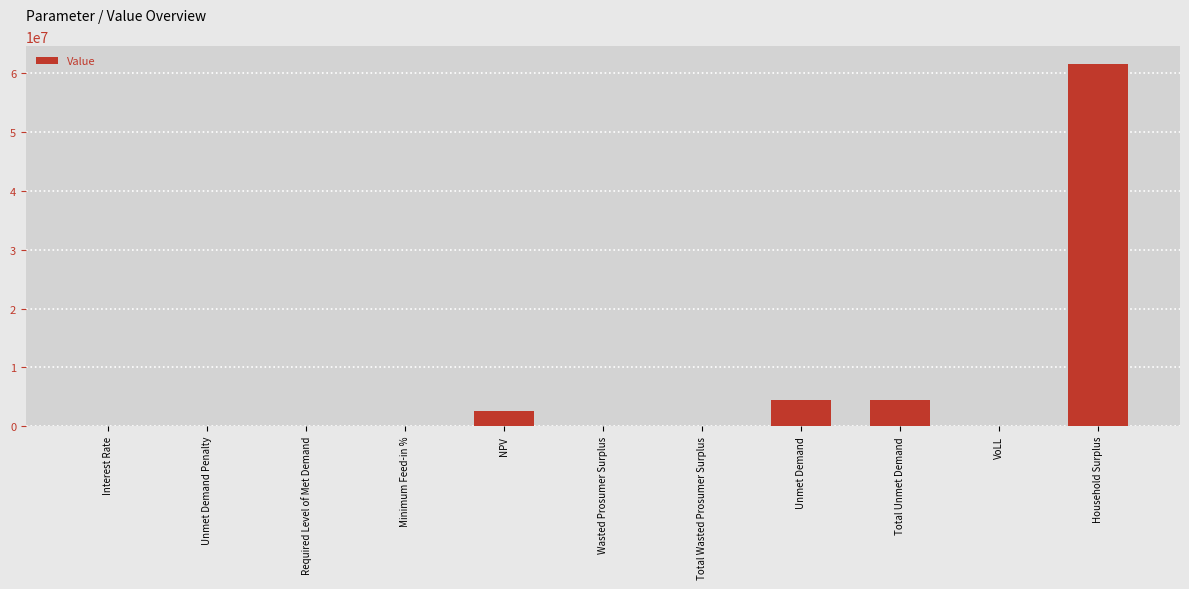

What is the sum of all values?

72926147.1